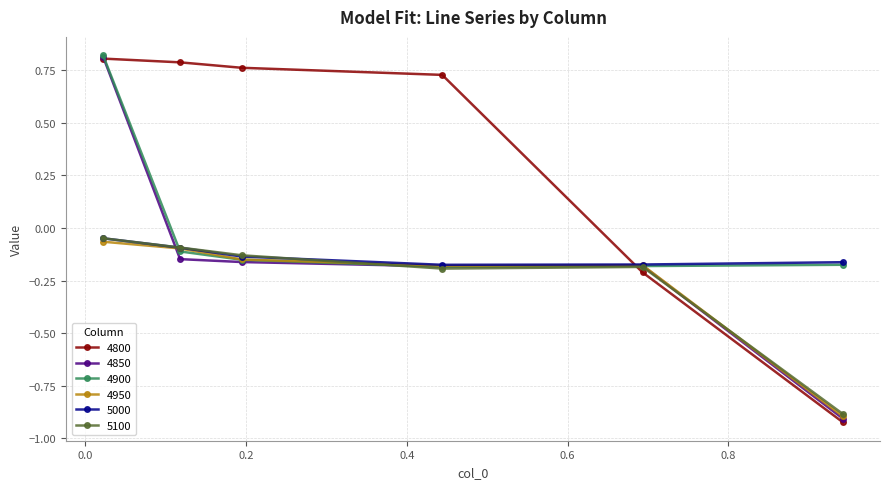

Which series has the largest range (max minus min)?

4800